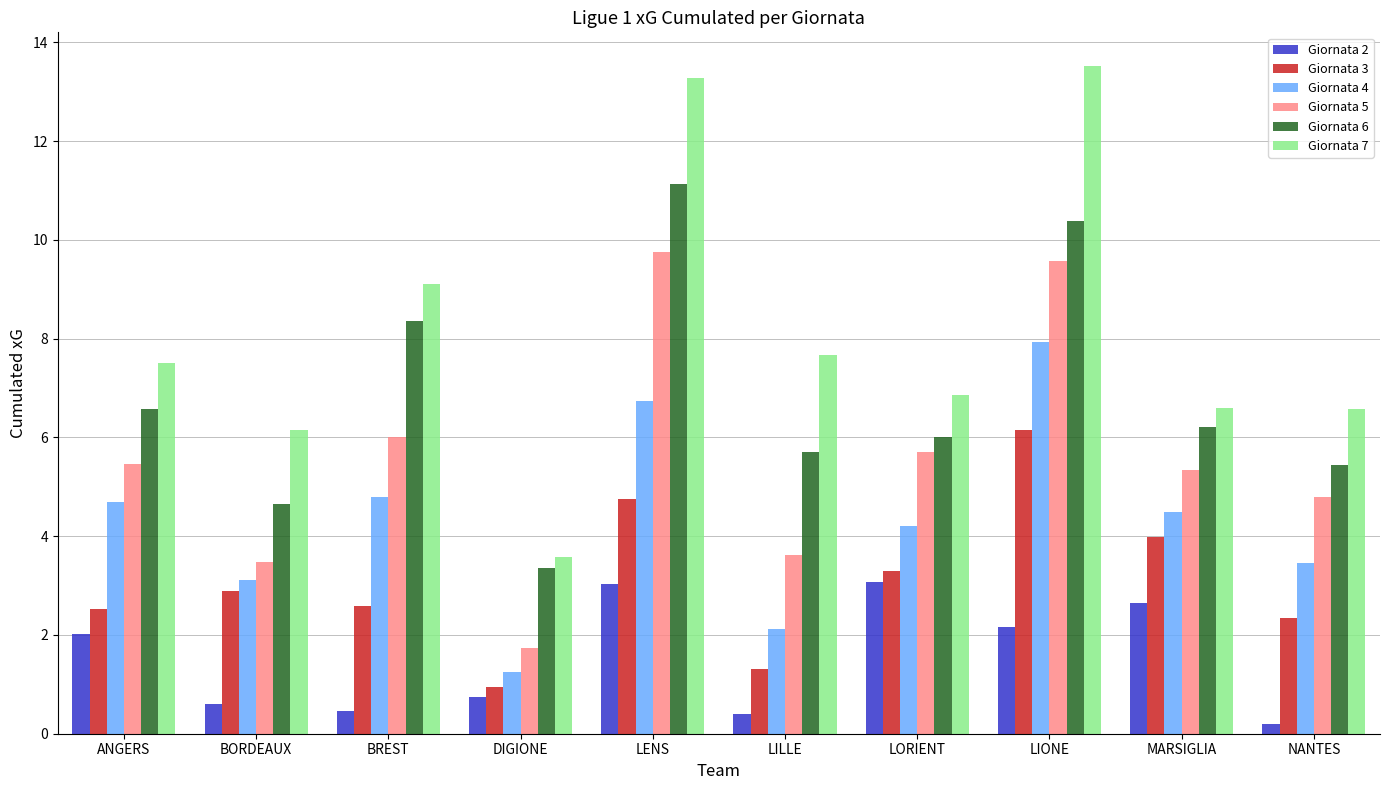

What is the label of the 8th bar from the right?

BREST